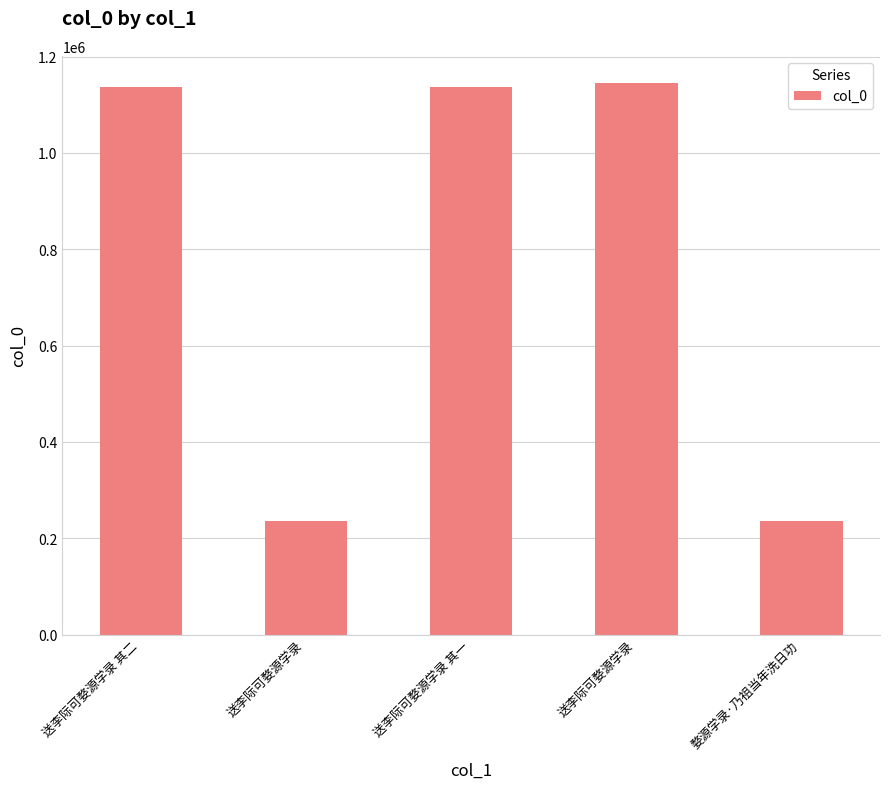

What is the maximum value shown in the chart?

1144251